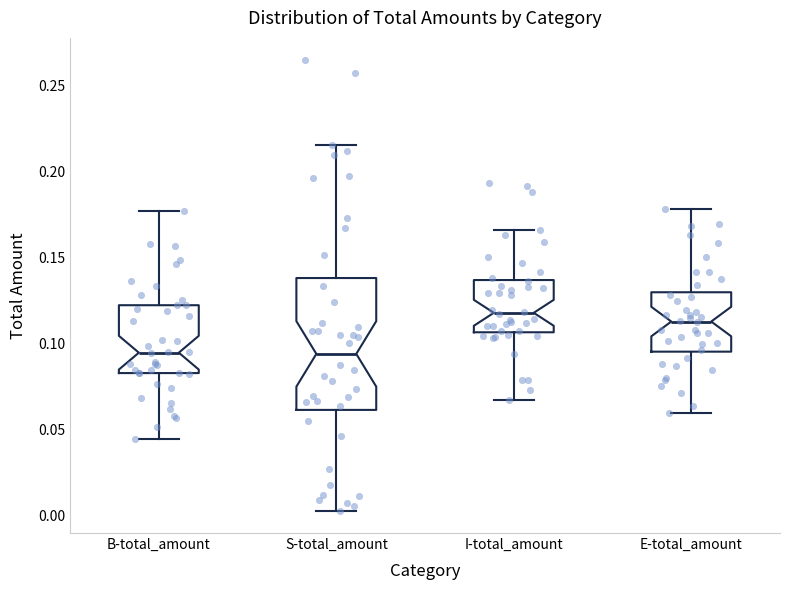

Which box is the tallest, from its lower edge to its upper edge?

S-total_amount